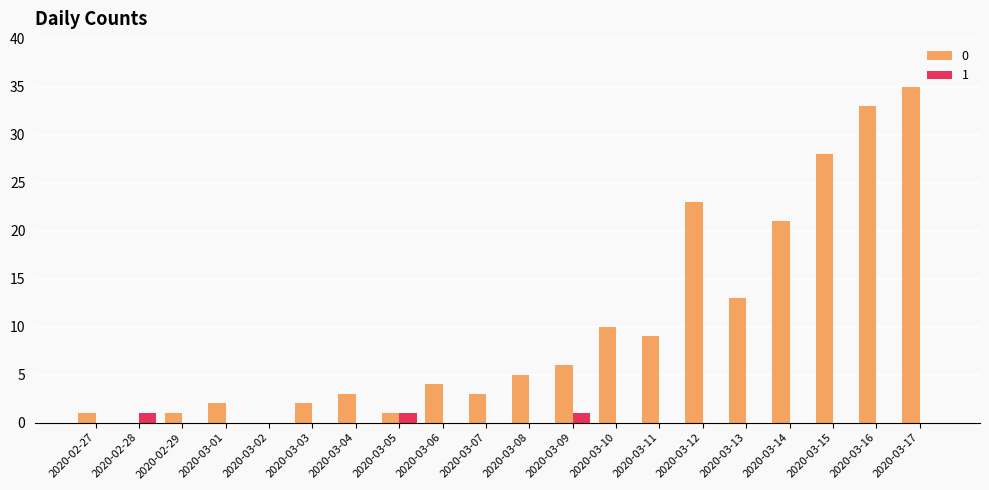

The 0 series shows 7 at 2020-03-06. True or false?

False